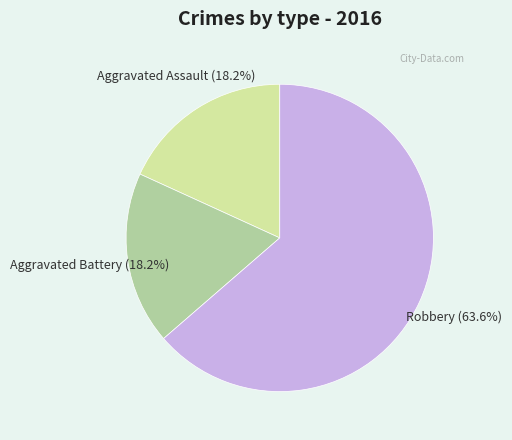

Between Robbery and Aggravated Assault, which is larger?

Robbery